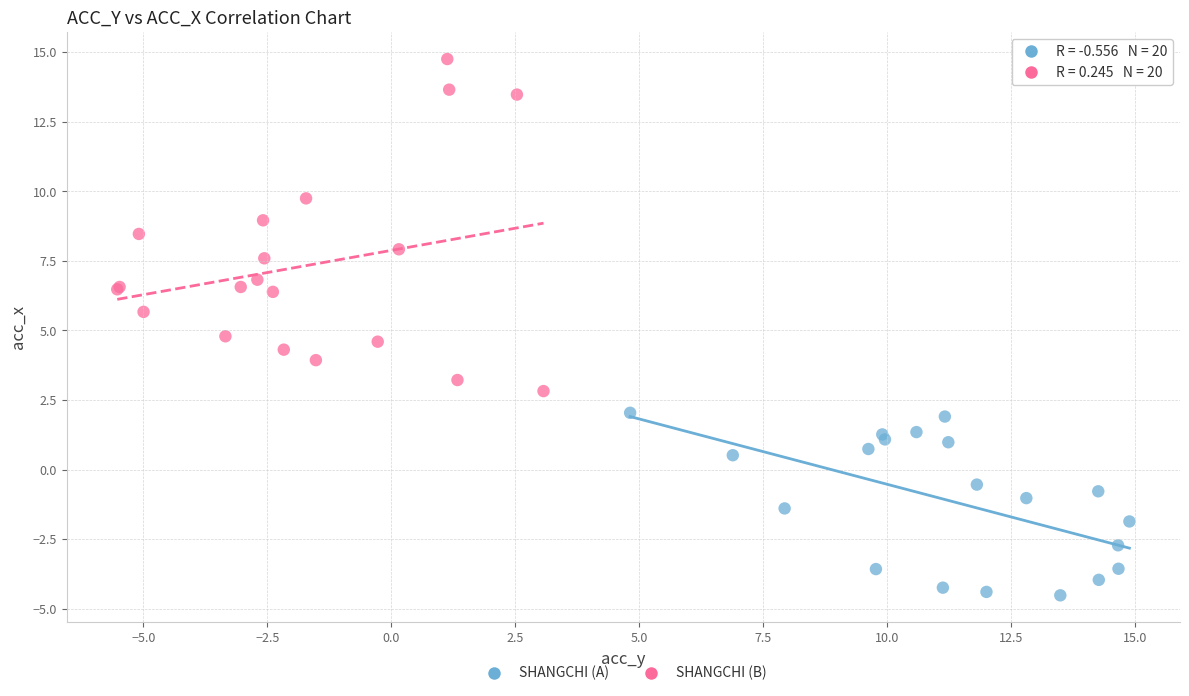

Which series has the largest Y range (max minus min)?

SHANGCHI (B)